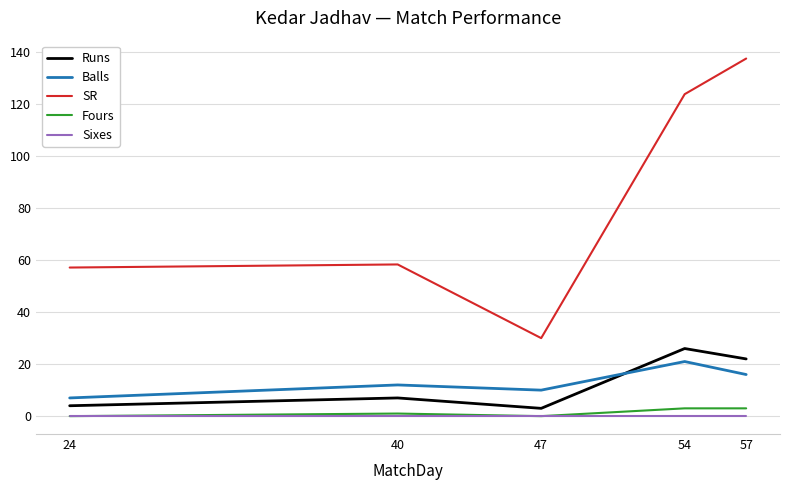

What is the difference between the second highest and minimum values in the Balls series?

9.0